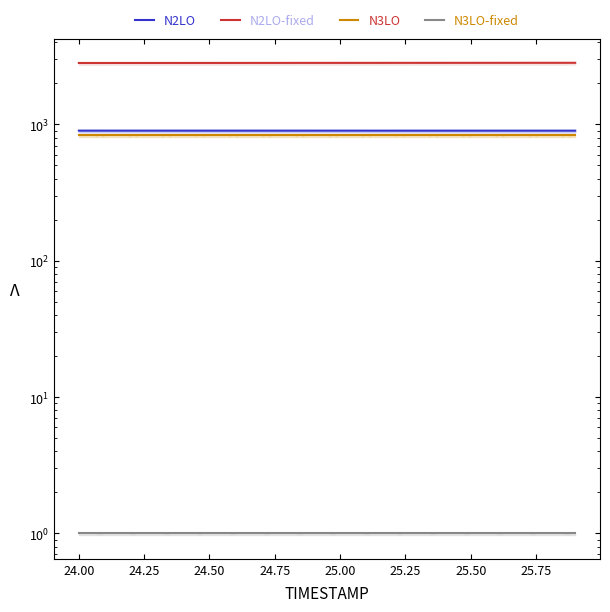

What is the value of the N2LO point at the 1st from the left?

900.9